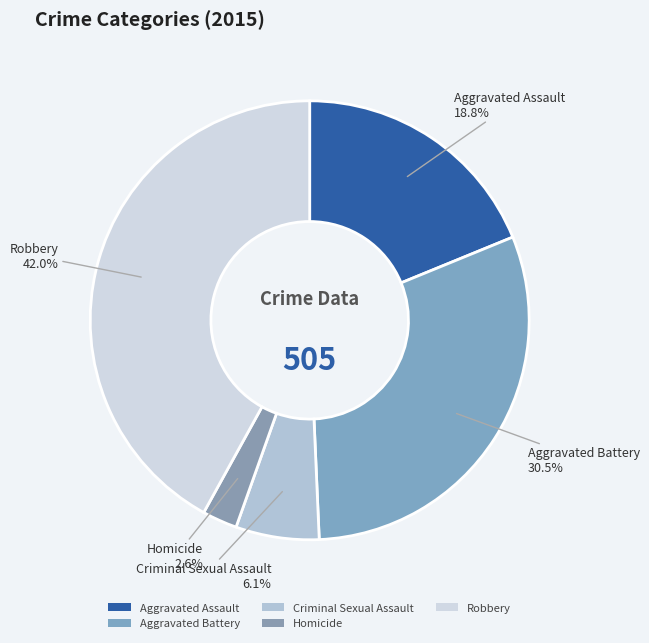

Which slice is the largest?

Robbery